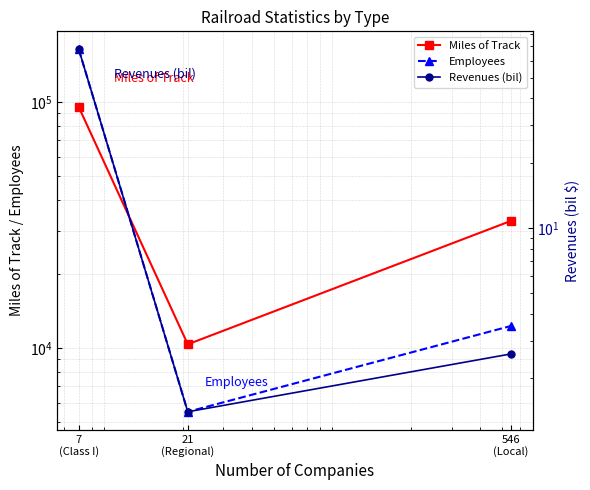

At which label is Miles of Track closest to 52809?

546
(Local)